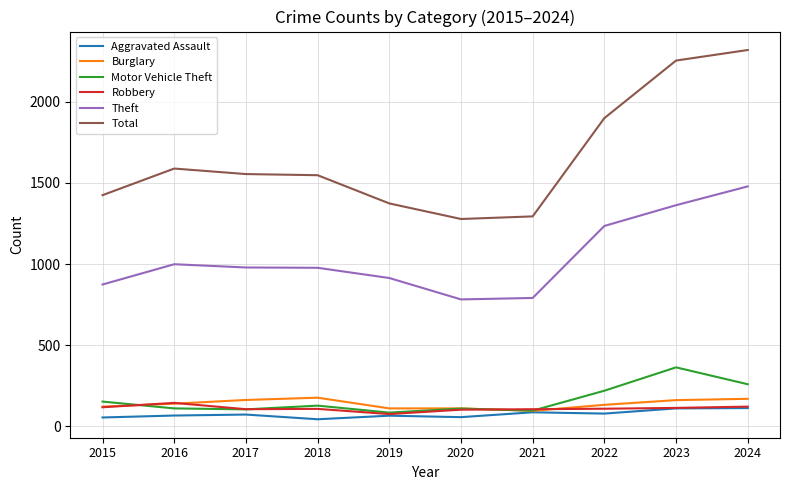

The Total series shows 540 at 2019. True or false?

False